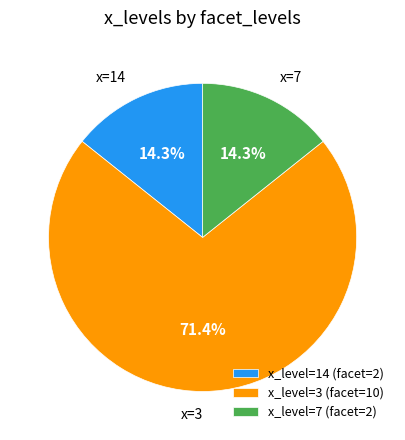

Does x_level=7 (facet=2) account for over 50% of the chart?

No